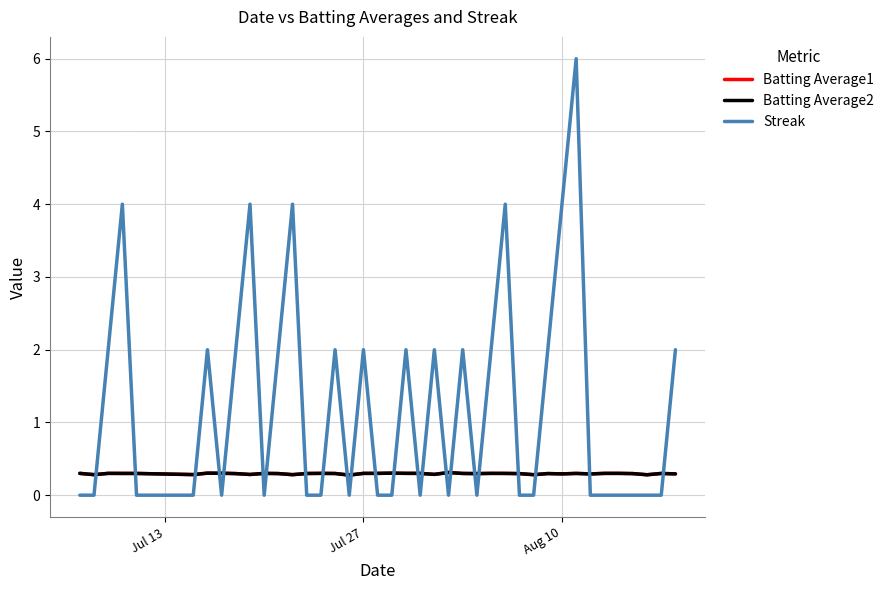

Which series has the largest total across all categories?

Streak